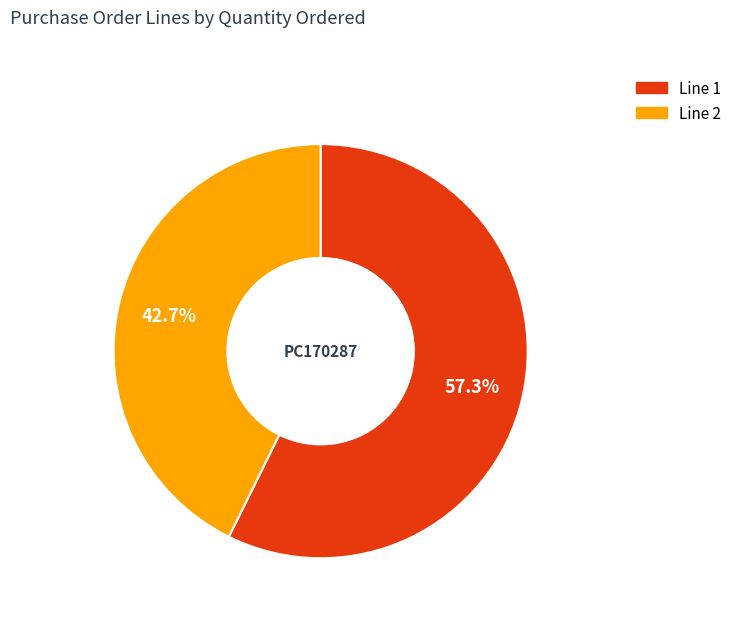

Which category accounts for the majority?

Line 1